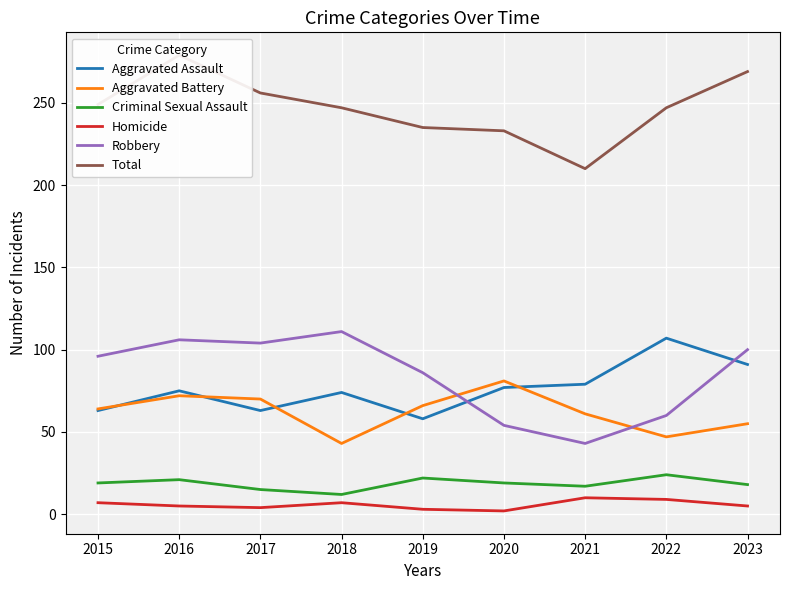

Between 2019 and 2021, which is larger?

2021